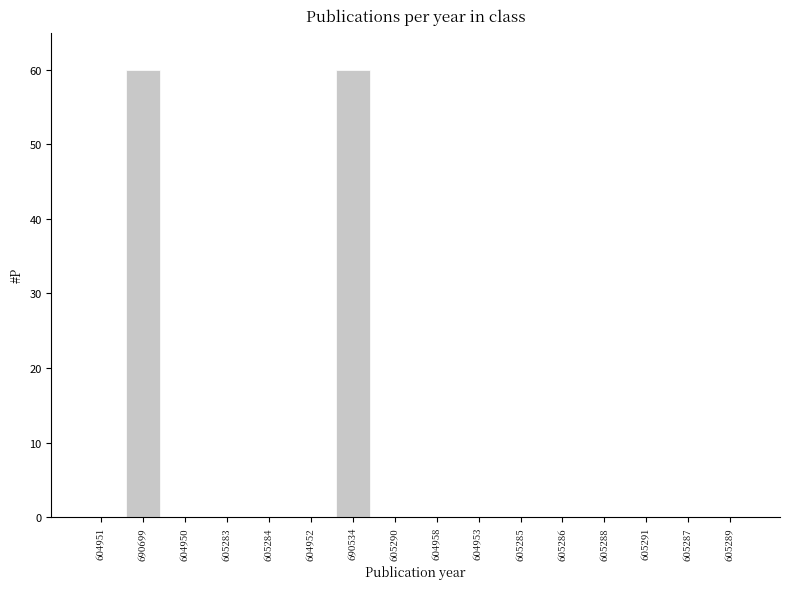

What is the sum of the values at 605287 and 690534?

60